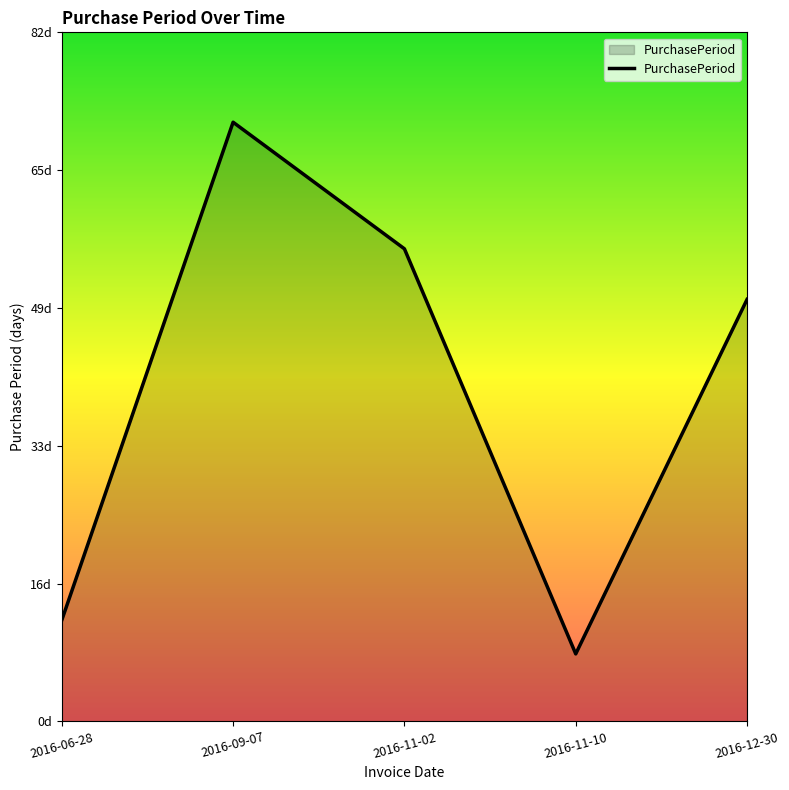

What is the label of the 5th point from the right?

2016-06-28